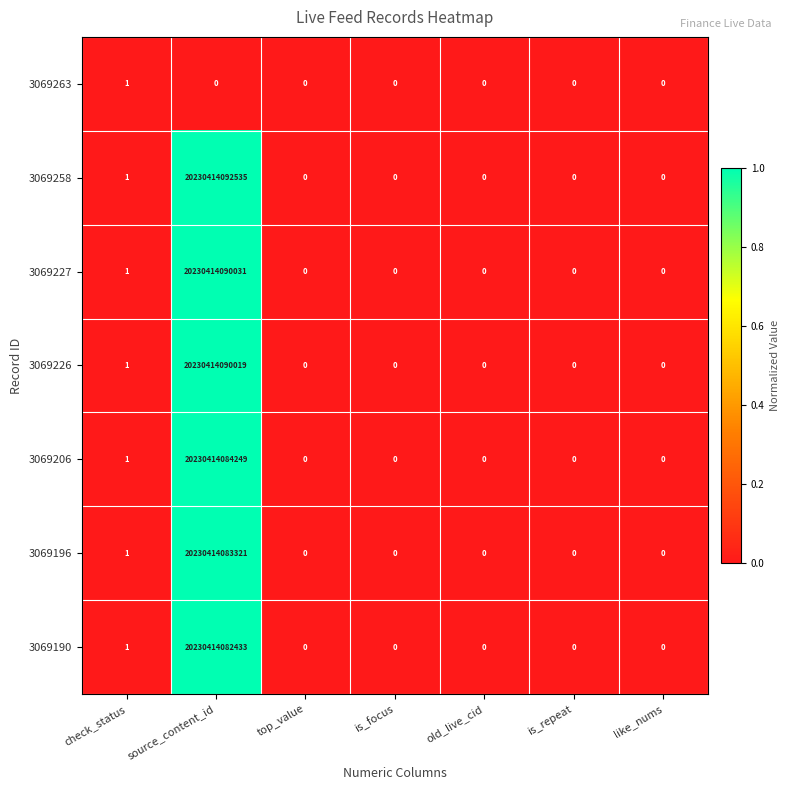

At which category is the sum across all series the highest?

source_content_id